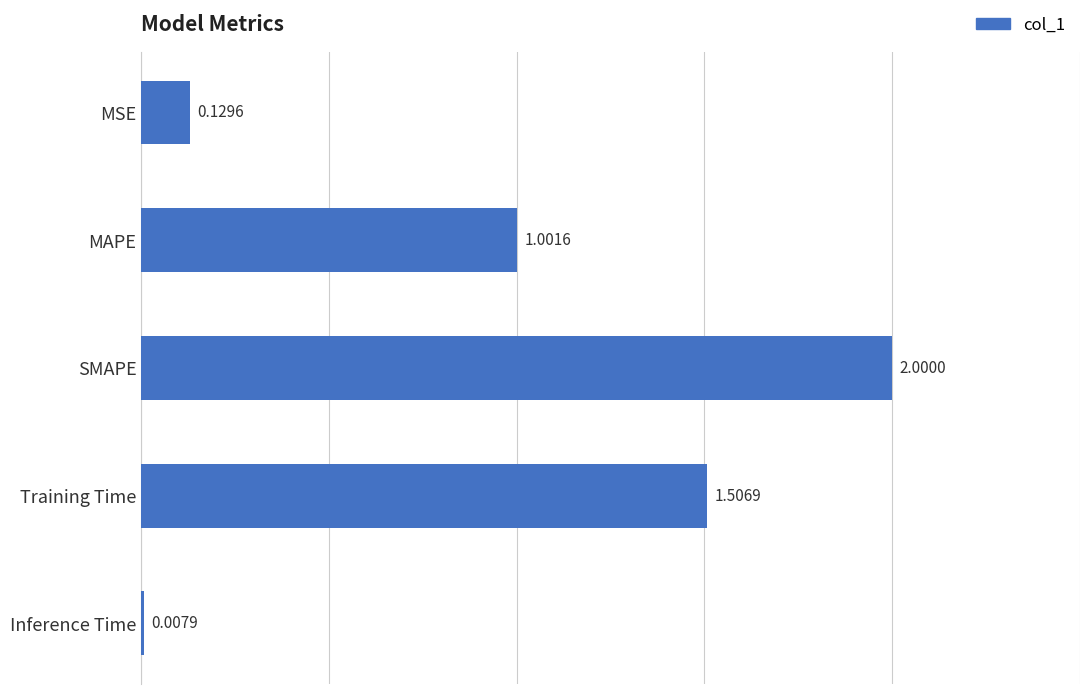

Rank the categories by value from lowest to highest.

Inference Time, MSE, MAPE, Training Time, SMAPE